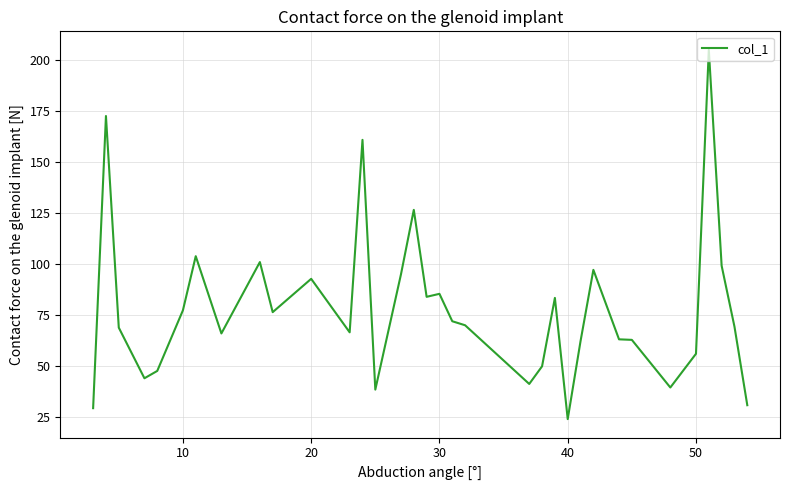

True or false: the data has more than 1 interior local peaks.

True